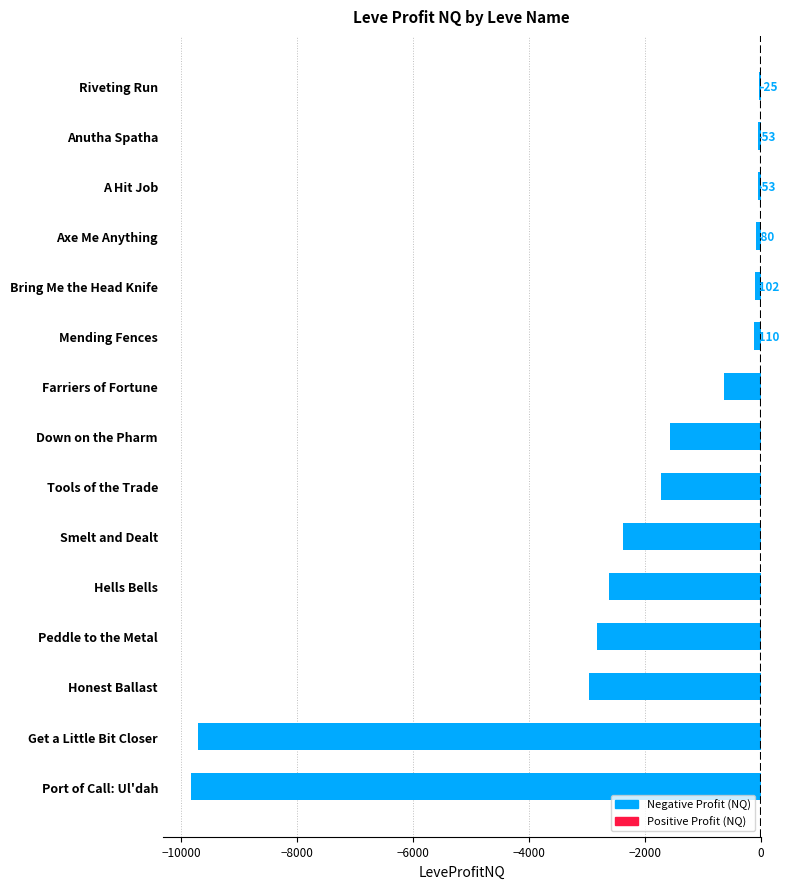

True or false: the data shows -4989.2 at Honest Ballast.

False